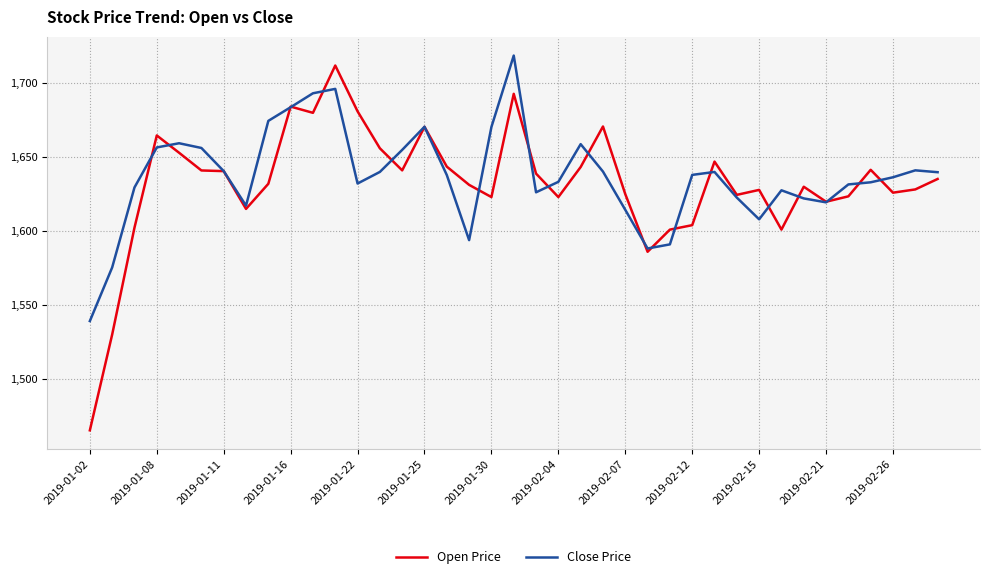

Which series has the widest spread of values?

Open Price